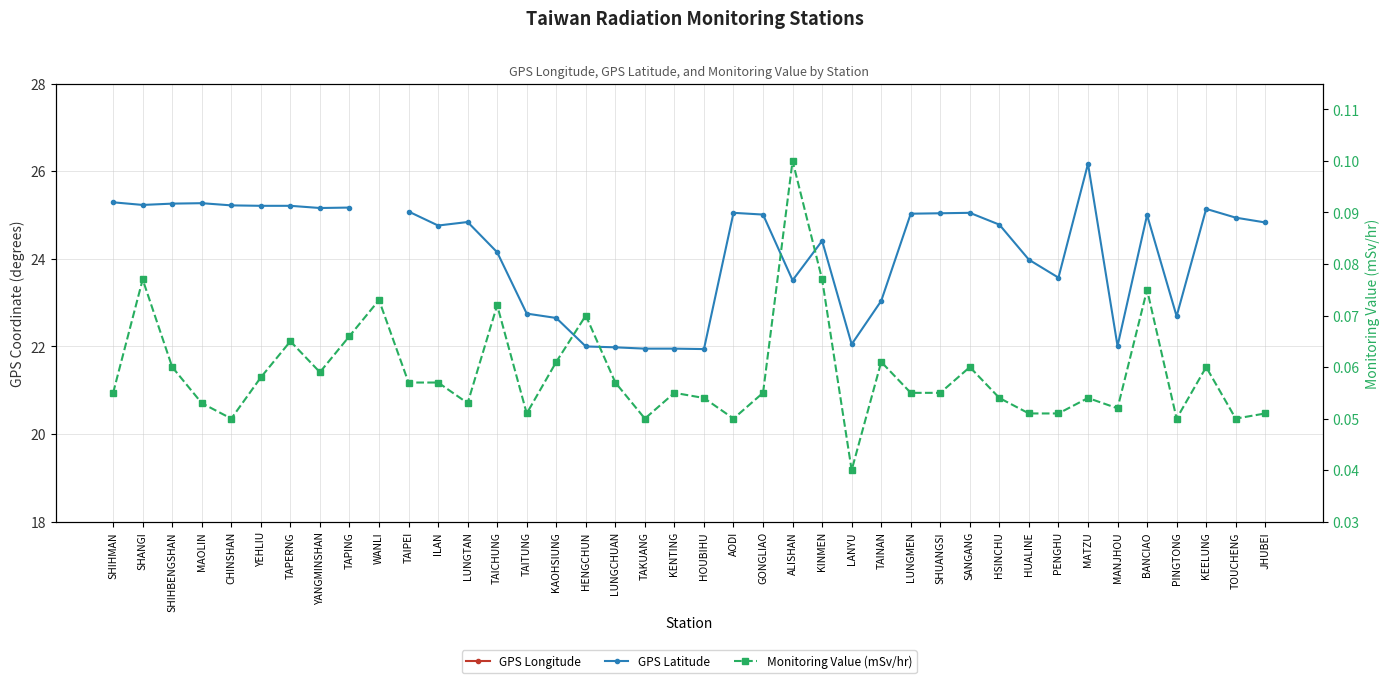

How many values in the GPS Latitude series are below 24?

14